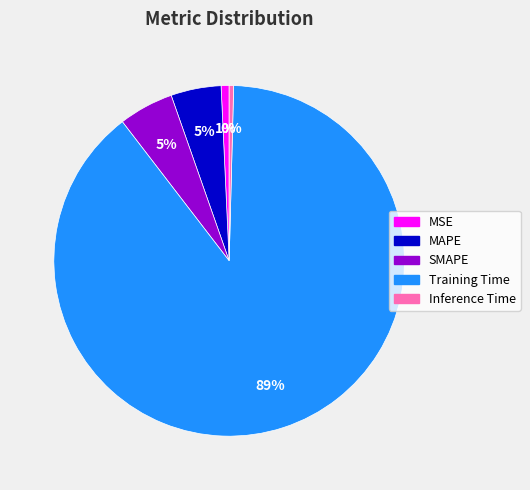

To the nearest percent, what percentage of the pie is MAPE?

5%